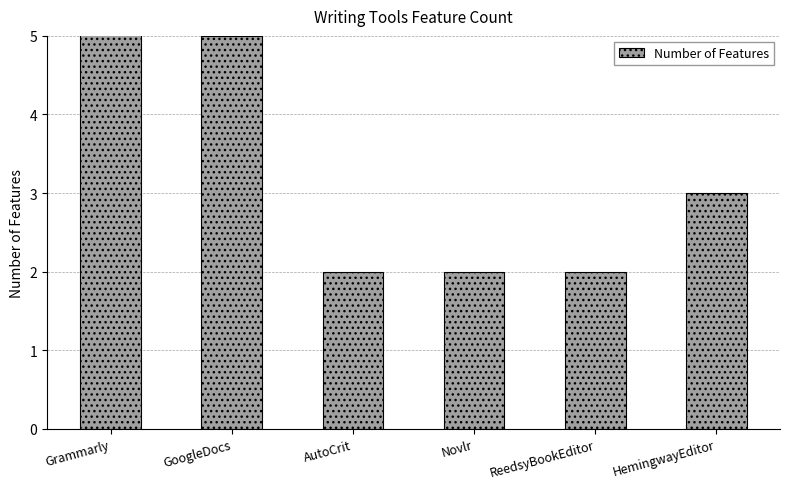

What is the value of the 6th bar from the left?

3